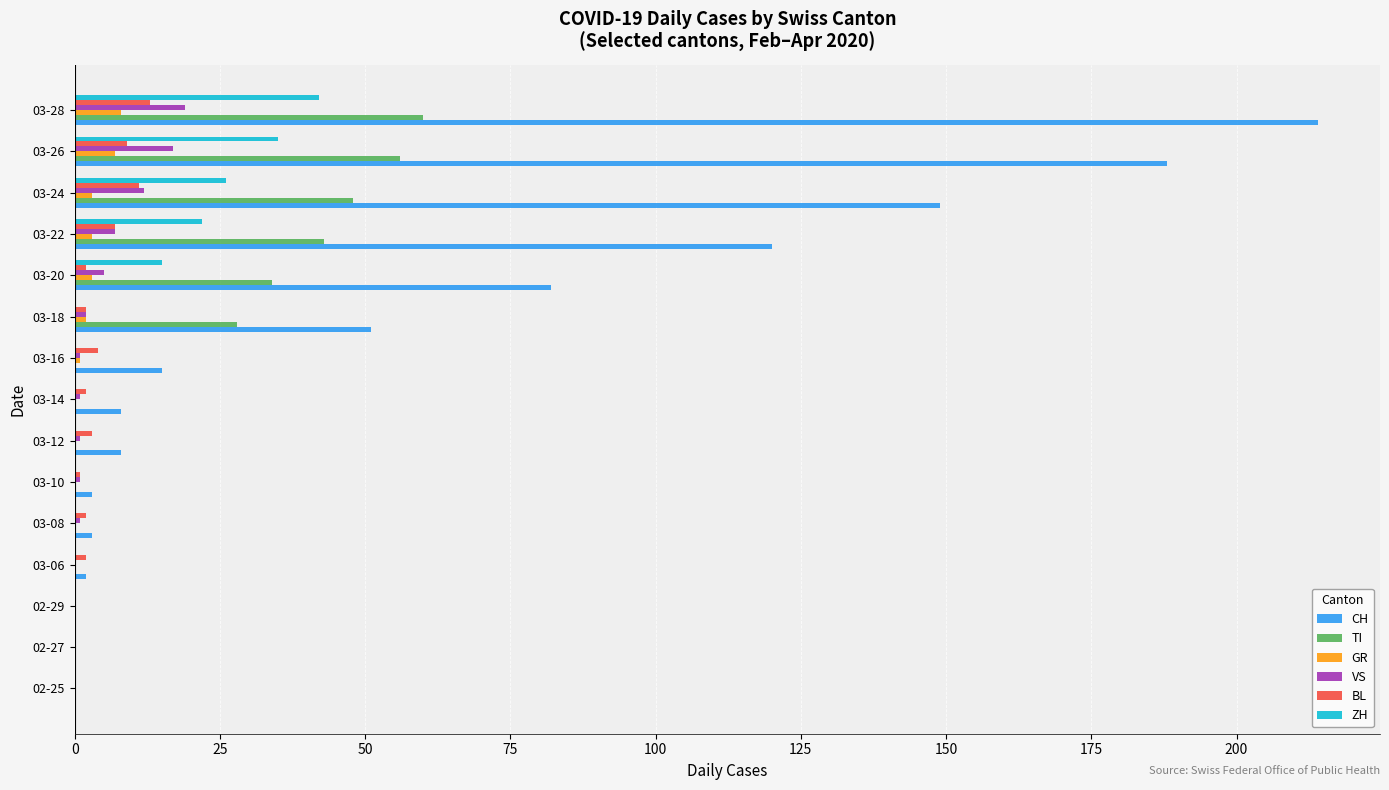

Is it true that ZH equals 23 at 03-10?

False